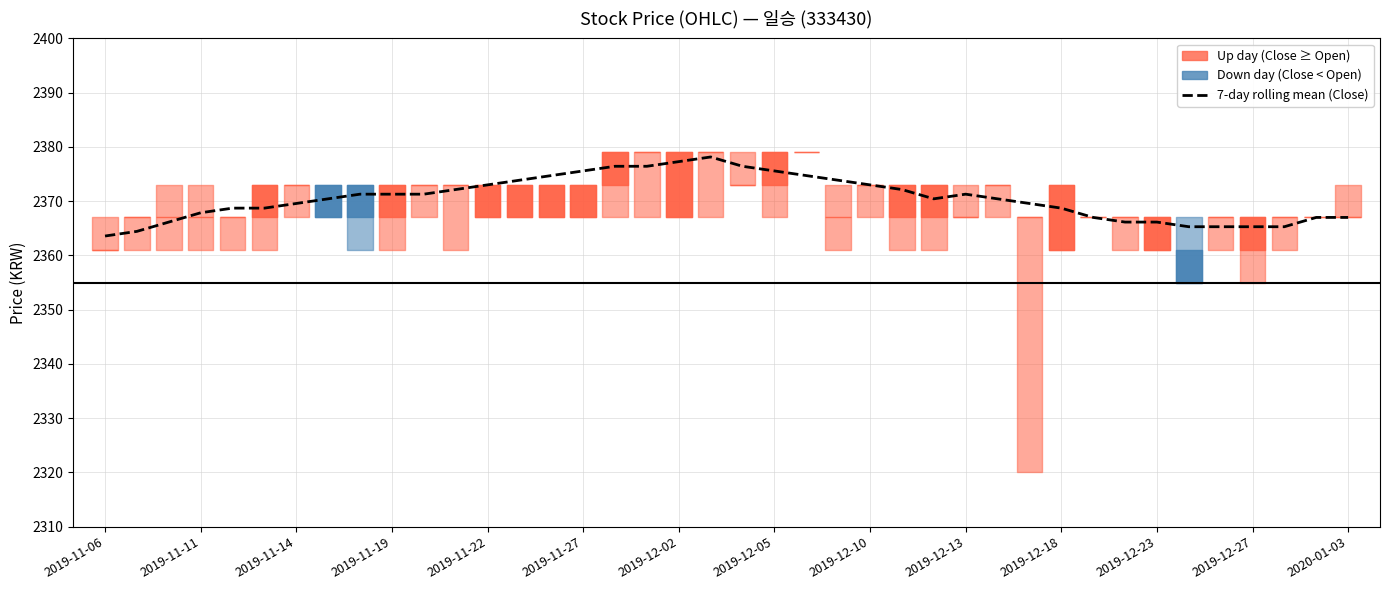

How many values exceed 2370?

22